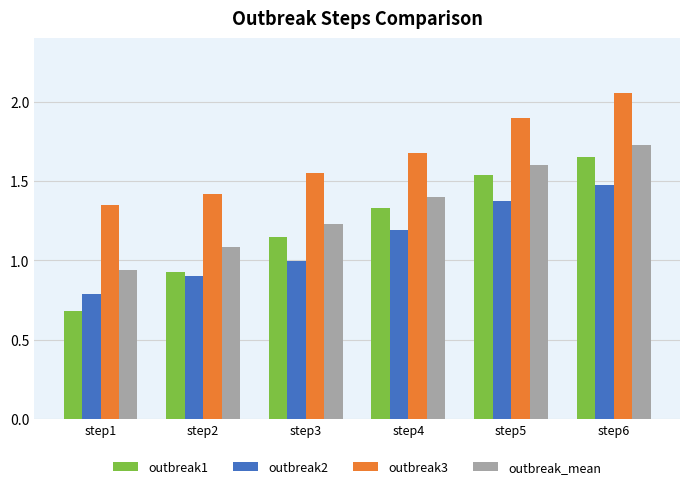

Rank the series at step1 from highest to lowest value.

outbreak3, outbreak_mean, outbreak2, outbreak1